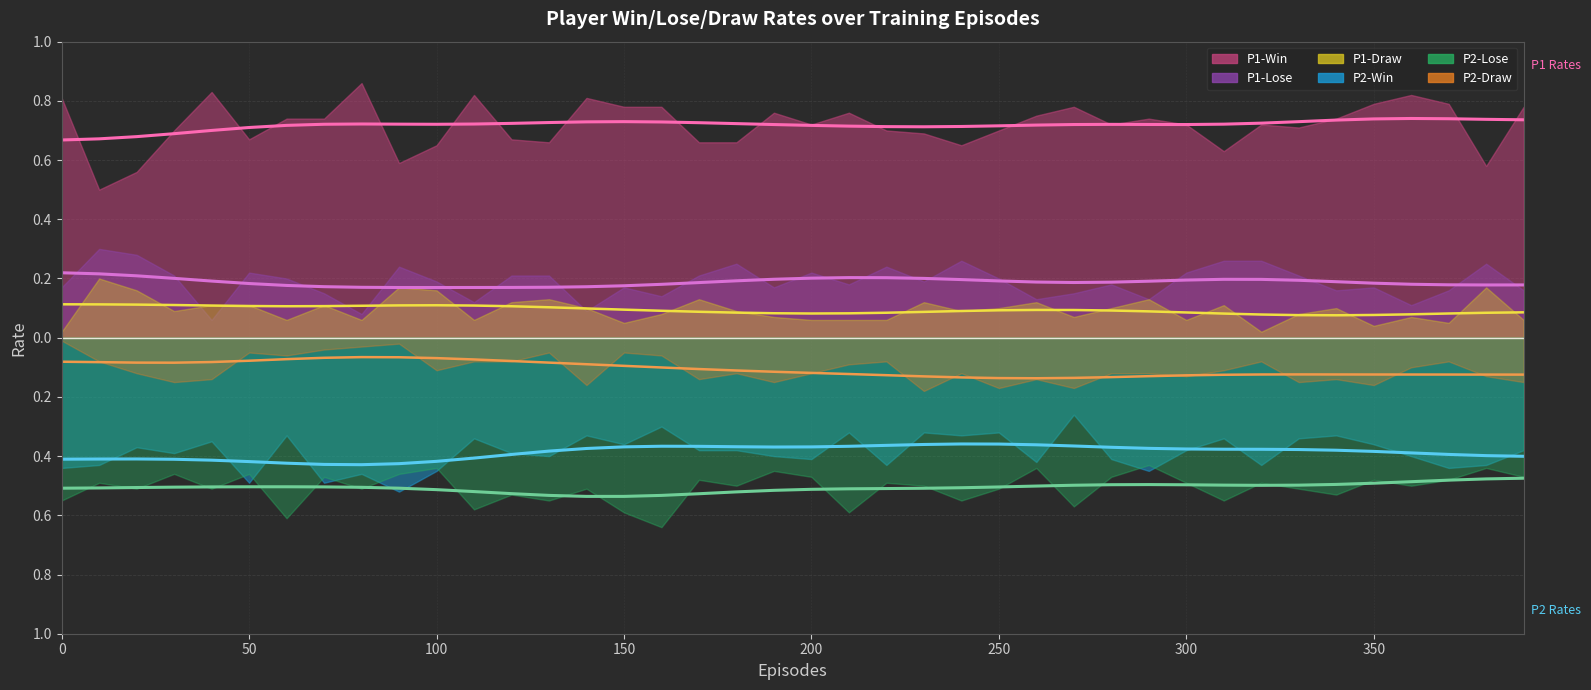

What is the maximum value shown in the chart?

0.9